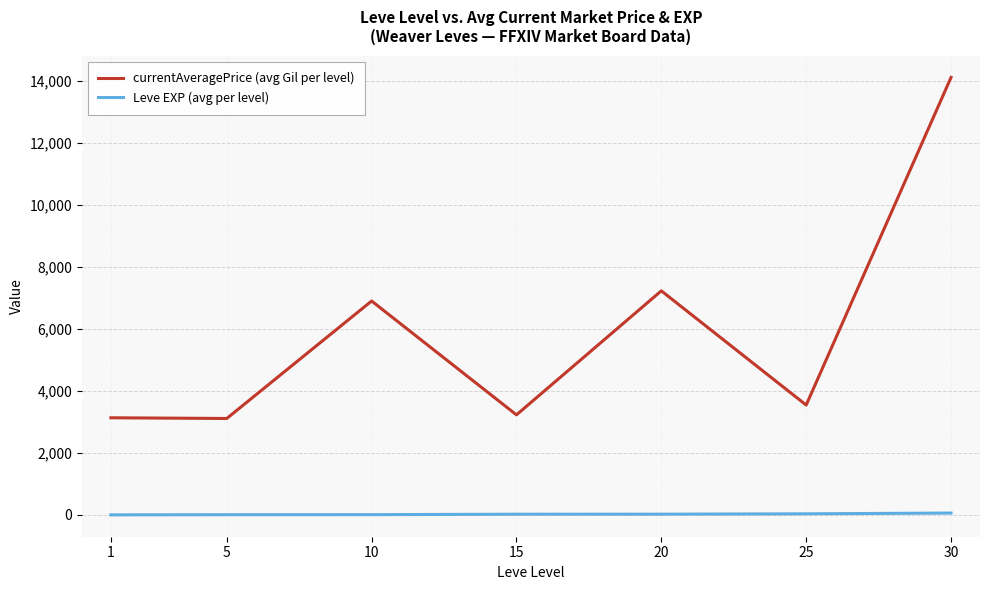

Which category has the highest value across all series?

30